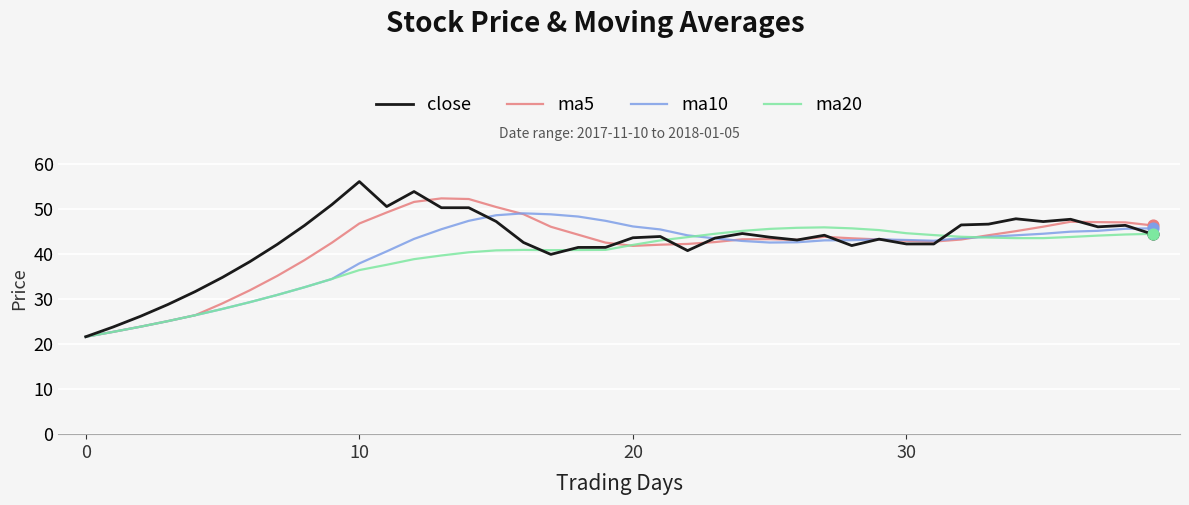

What is the minimum value for close?

21.7